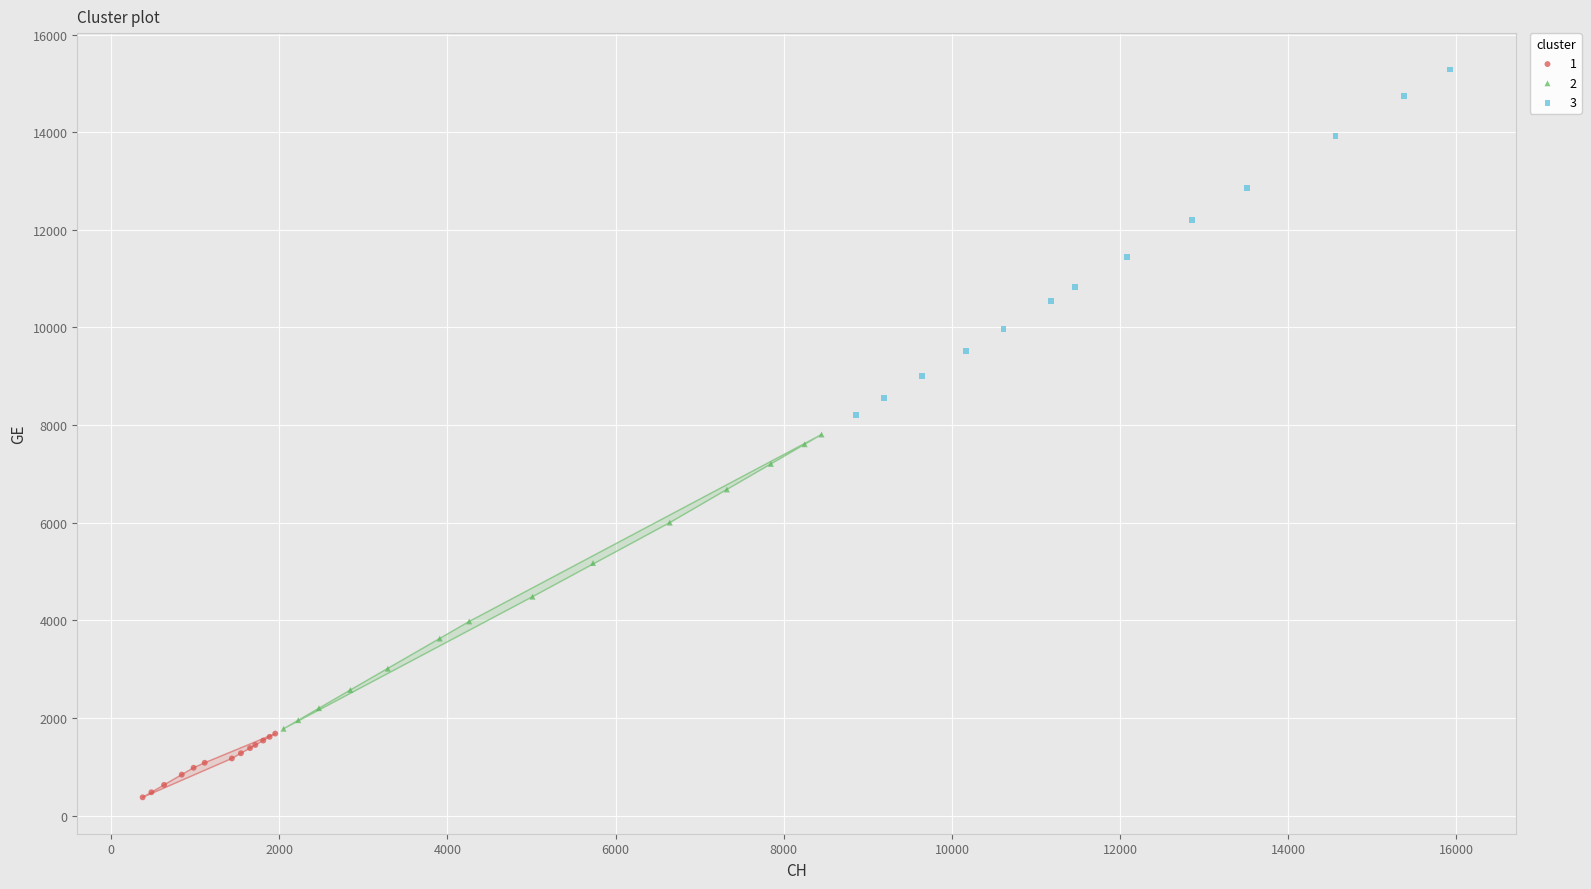

Which series contains the highest Y value?

3